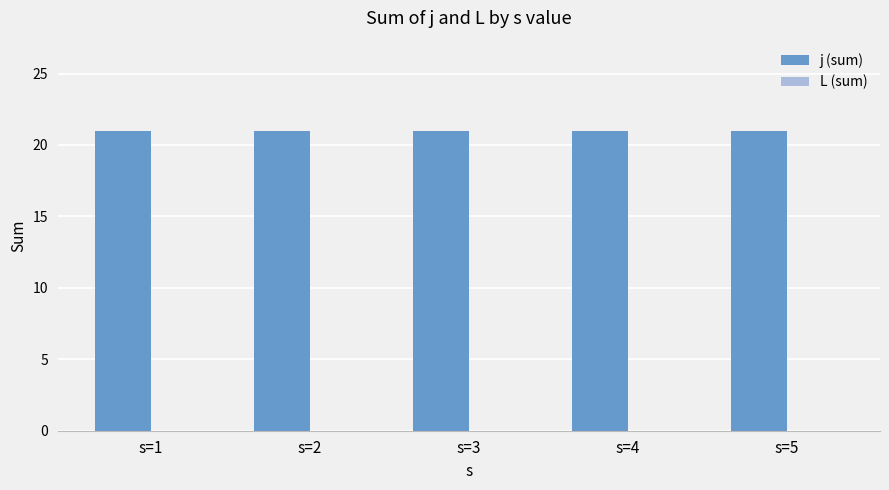

At which label is L (sum) closest to 0?

s=1